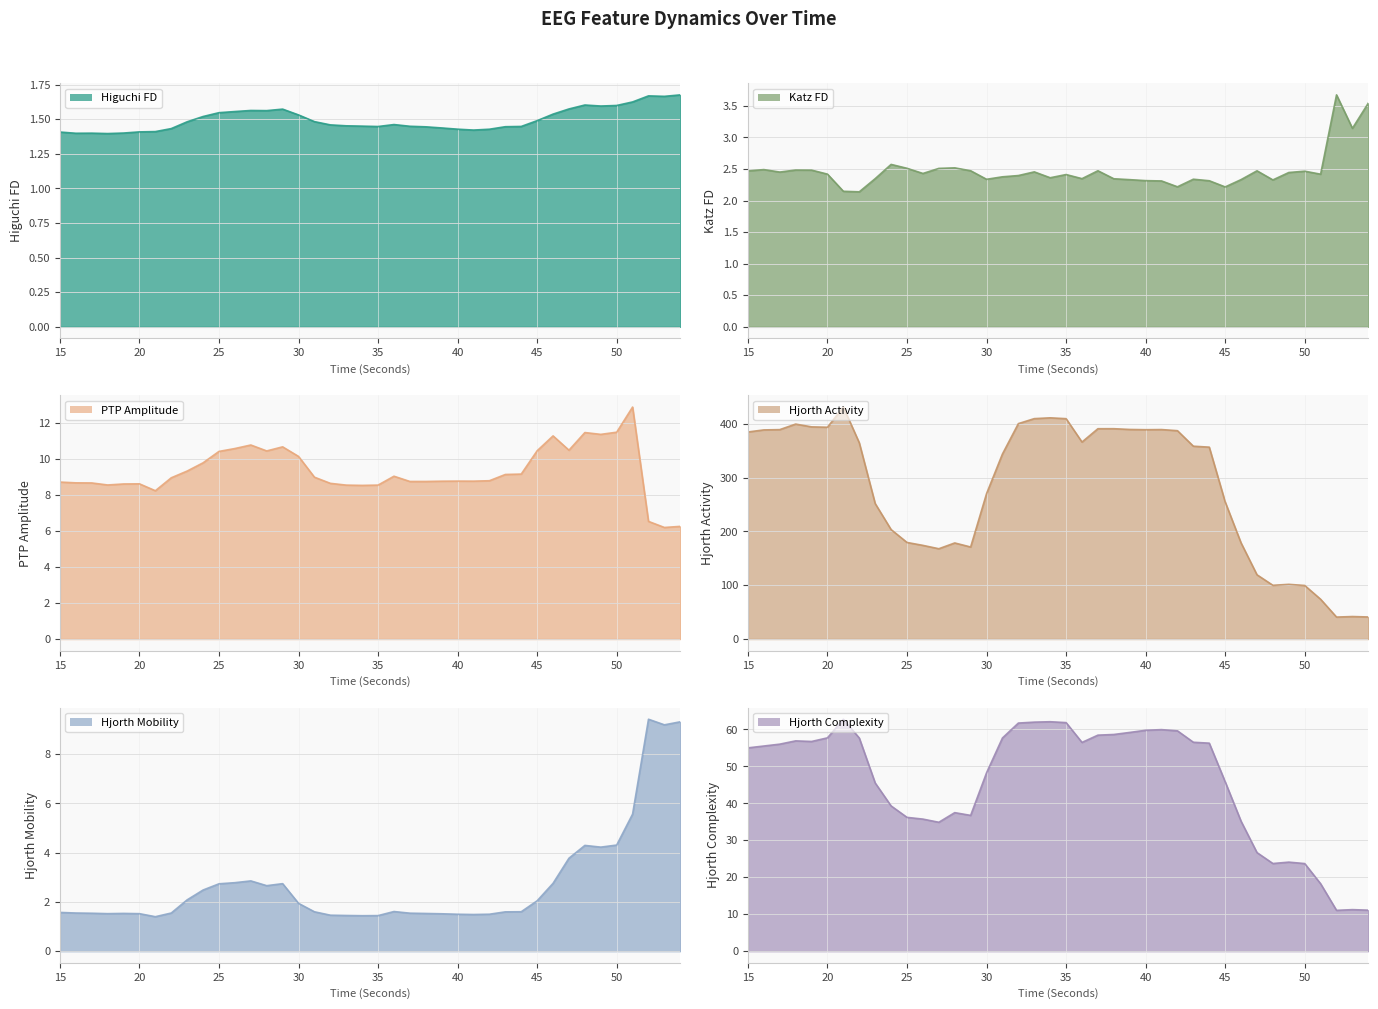

True or false: hjorthMobility_EEG has more than 1 interior local peaks.

True